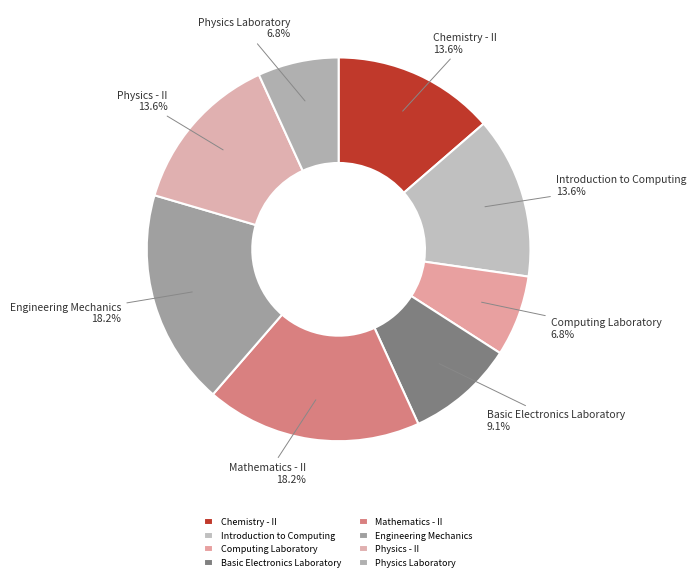

What percentage is the Physics - II slice, to the nearest percent?

14%